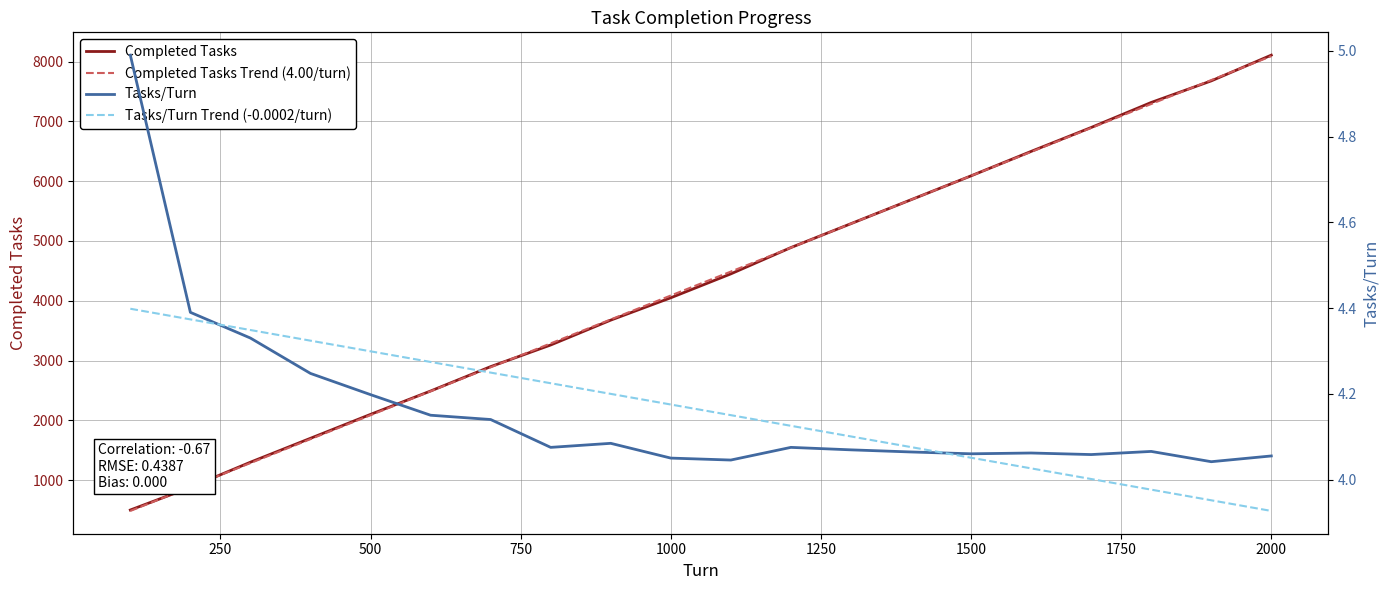

What is the value of the Completed Tasks Trend (4.00/turn) point at the 15th from the left?

6090.3